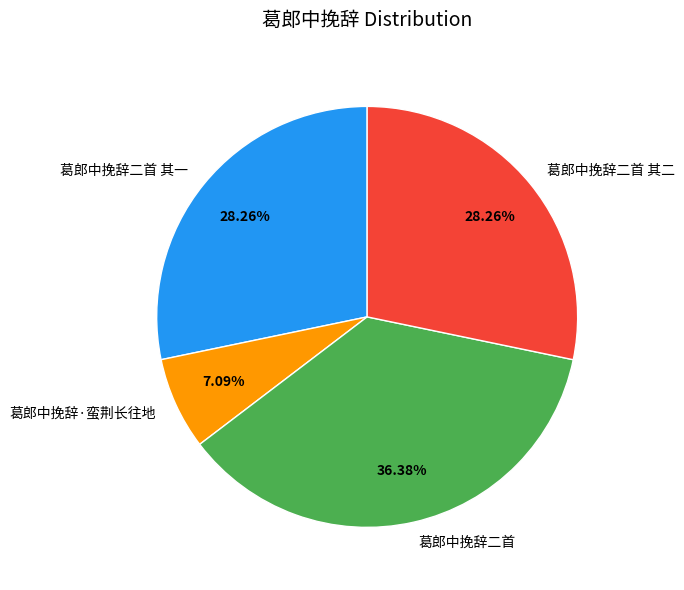

To the nearest percent, what portion does 葛郎中挽辞二首 其二 represent?

28%